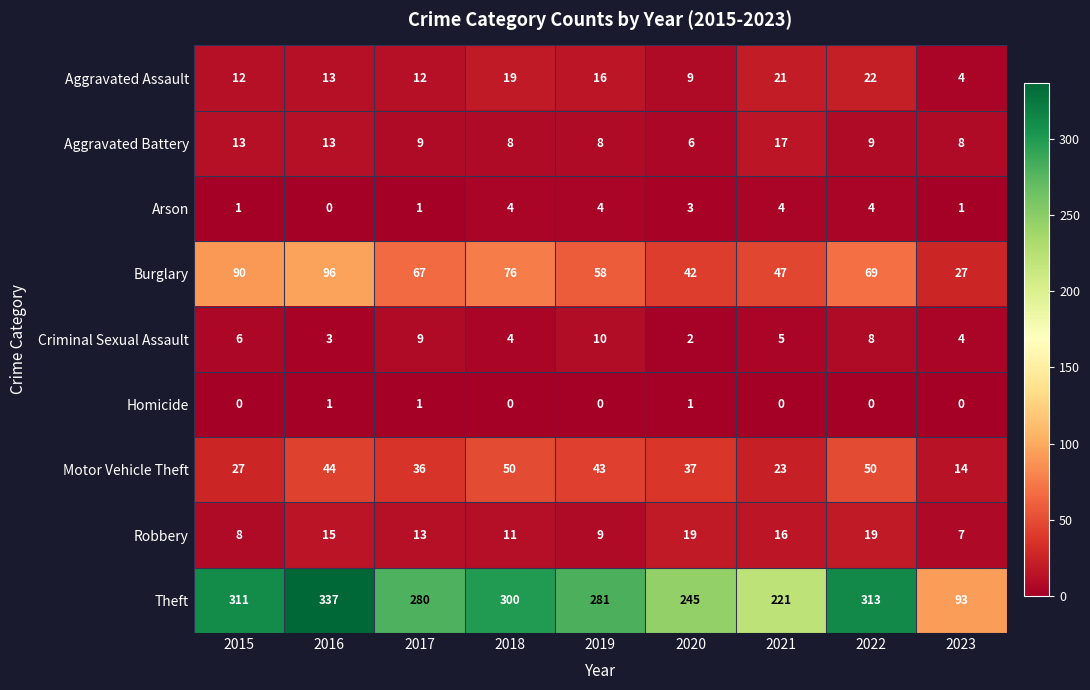

What is the difference between the maximum and minimum values in the Aggravated Battery series?

11